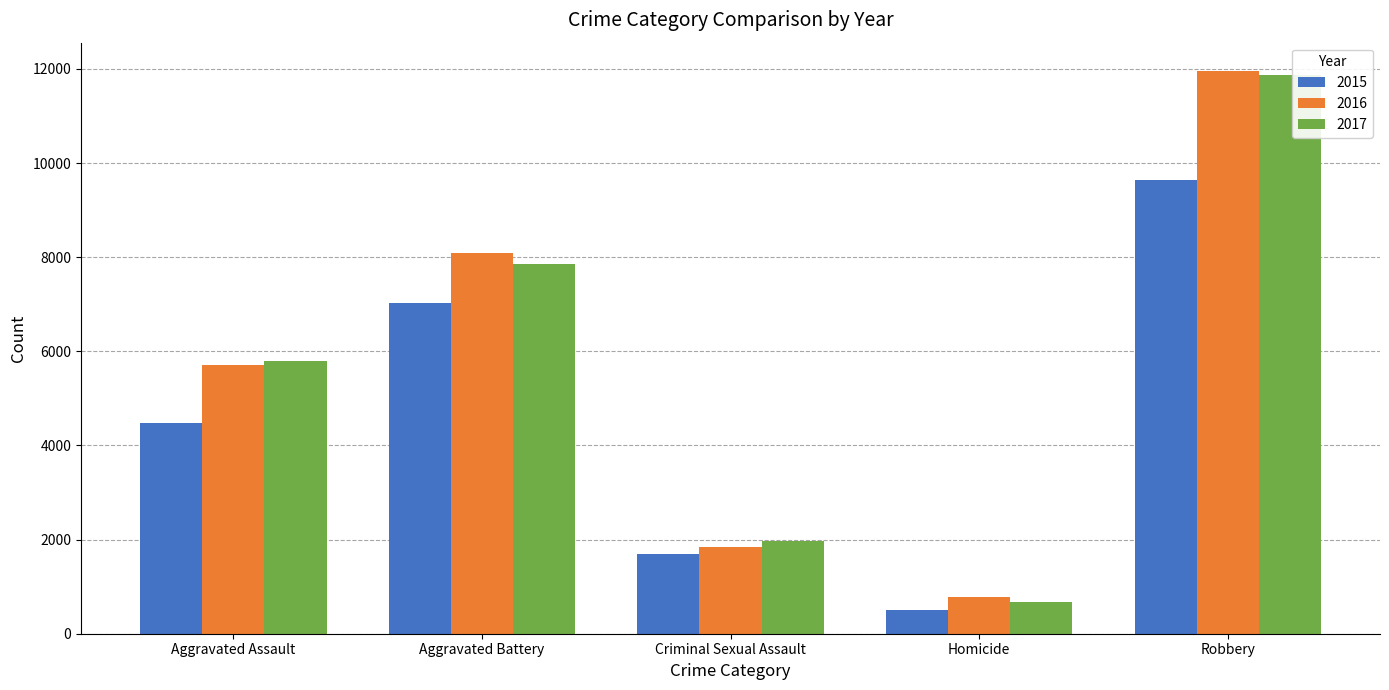

What is the sum of all 2017 values?

28155